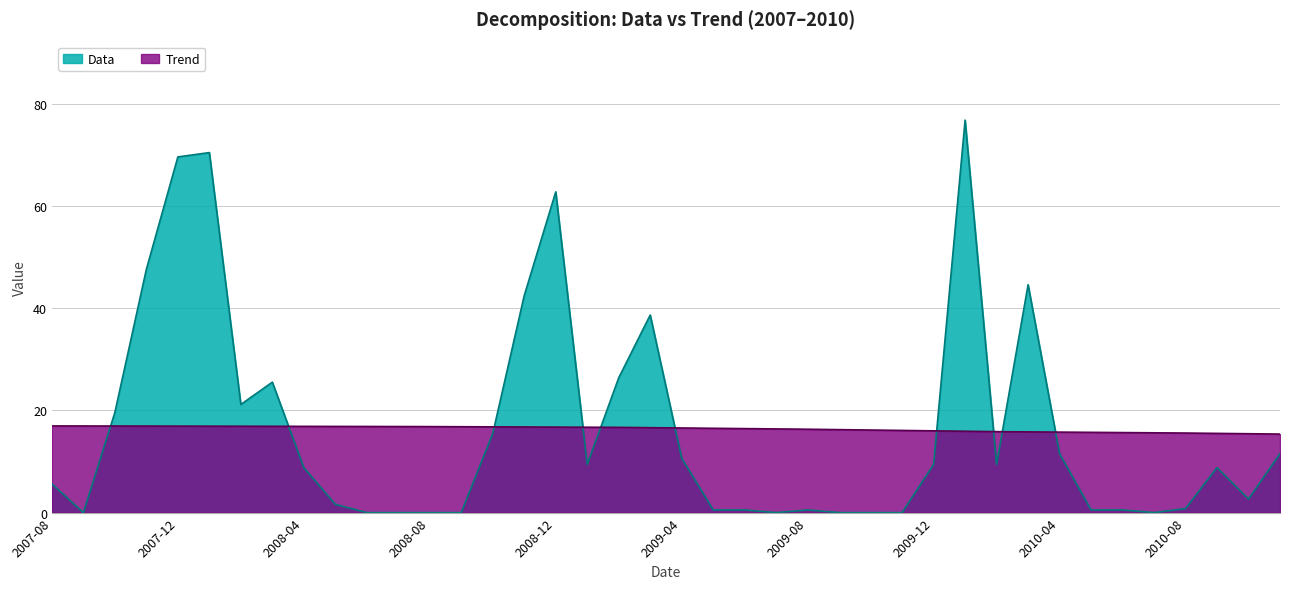

The Trend series shows 16.8 at 2008-08. True or false?

True